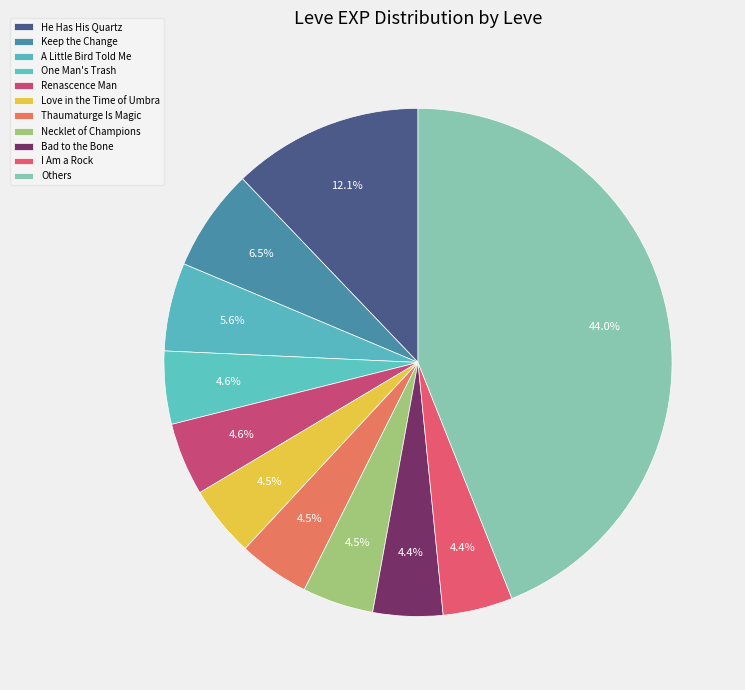

How many slices are in this pie chart?

11